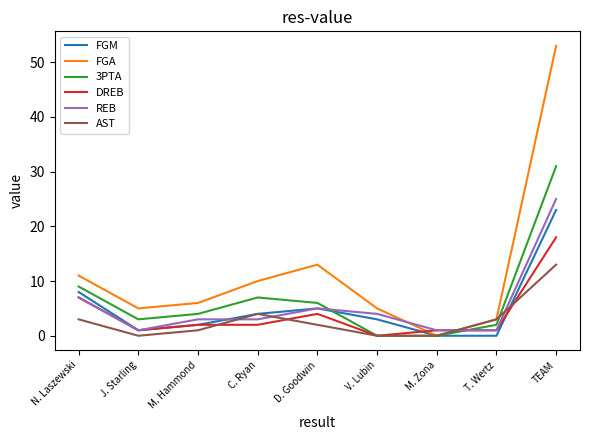

Between which two adjacent categories do AST and REB first intersect?

M. Hammond and C. Ryan